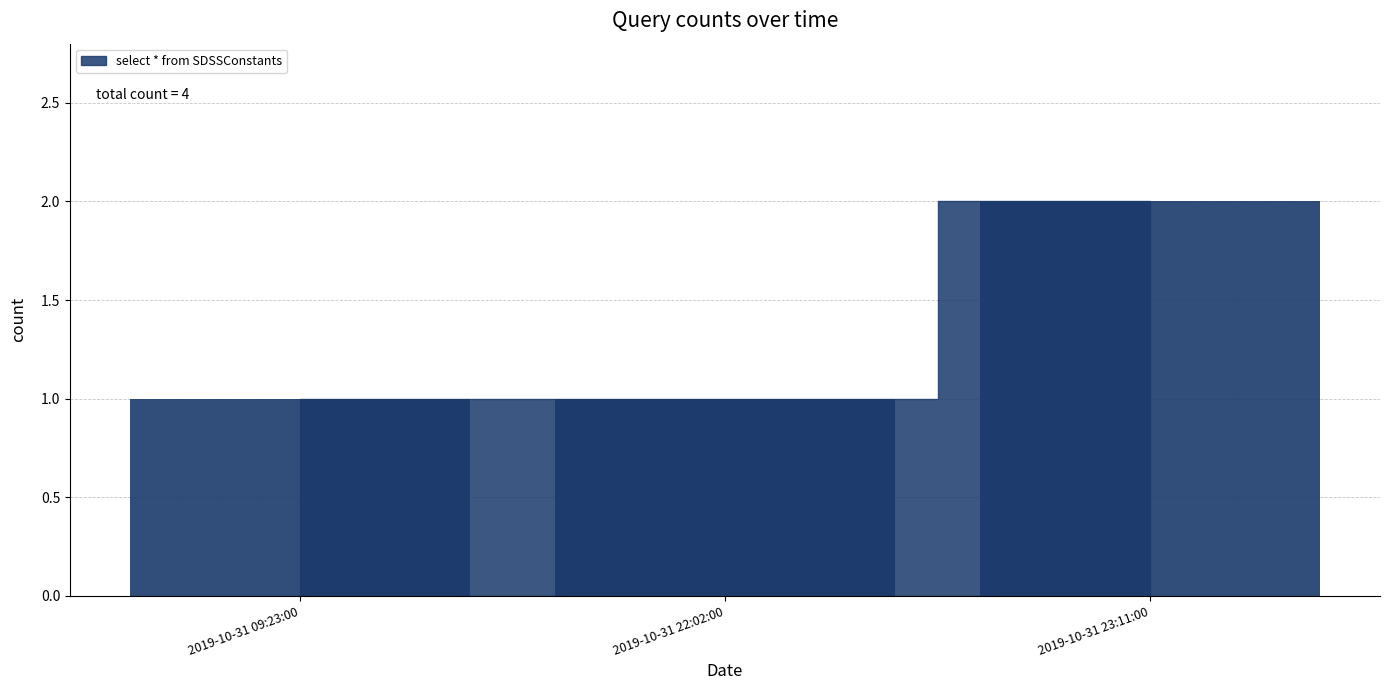

What is the change in value from 2019-10-31 09:23:00 to 2019-10-31 23:11:00?

+1